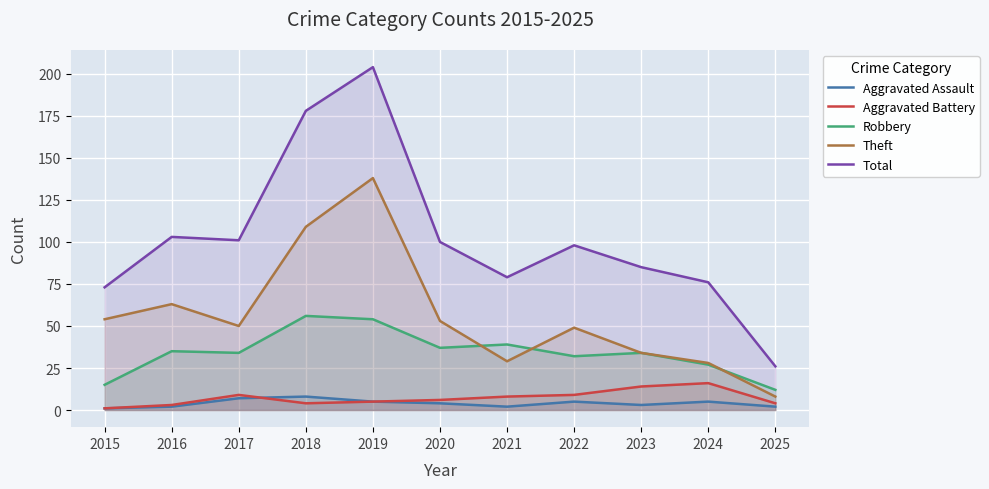

What is the average value of the Aggravated Assault series?

4